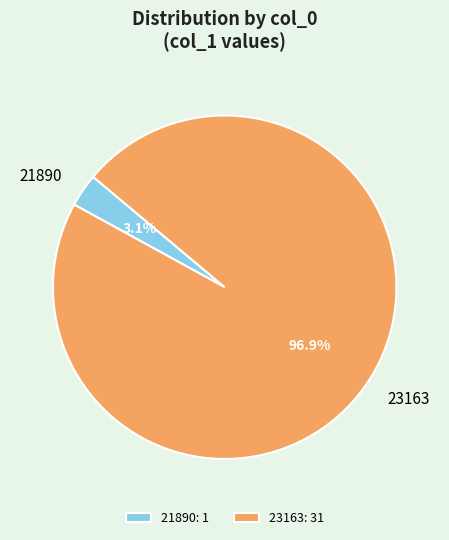

To the nearest percent, what portion does 23163 represent?

97%